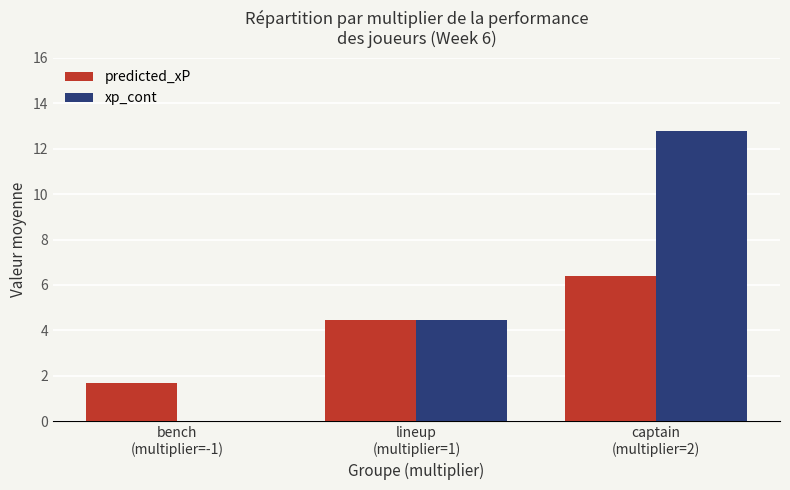

What is the spread (max minus min) of values at captain
(multiplier=2)?

6.4